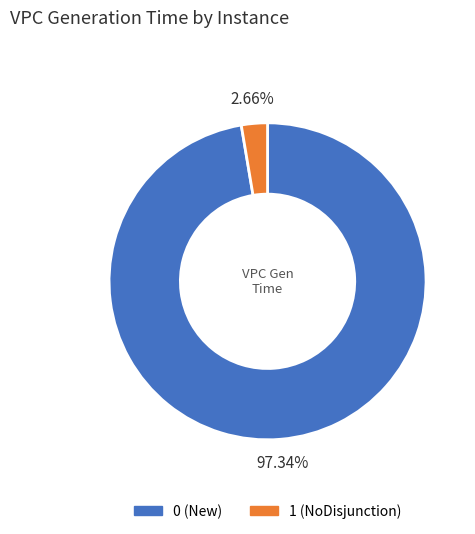

How many slices are in this pie chart?

2